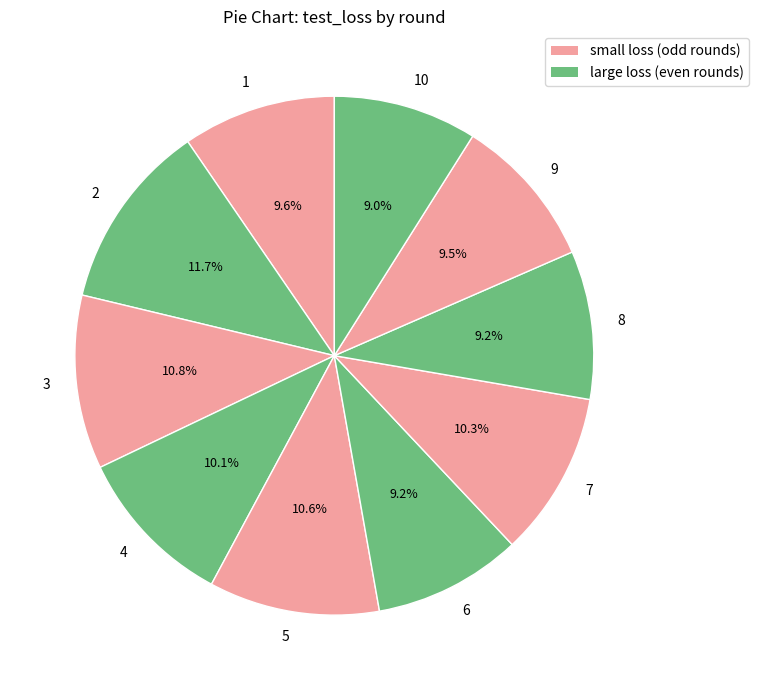

Does any single category account for the majority?

No